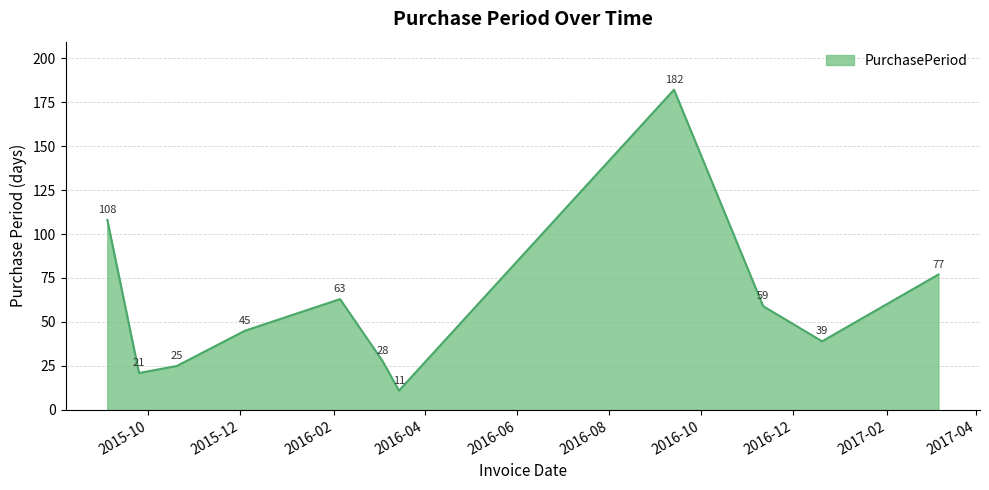

What is the difference between the maximum and minimum values?

171